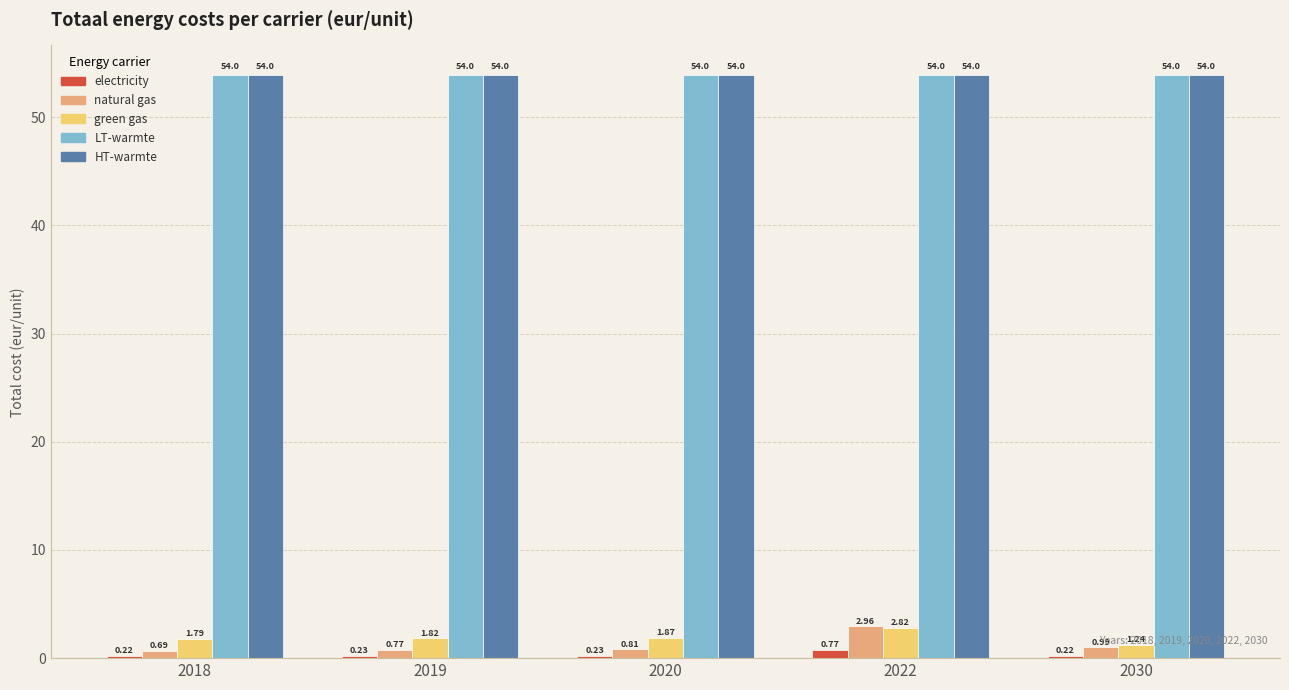

Which series has the largest range (max minus min)?

natural gas